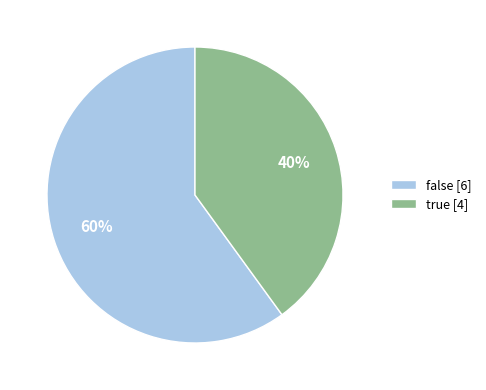

To the nearest percent, what is the difference between the largest and smallest slice percentages?

20%